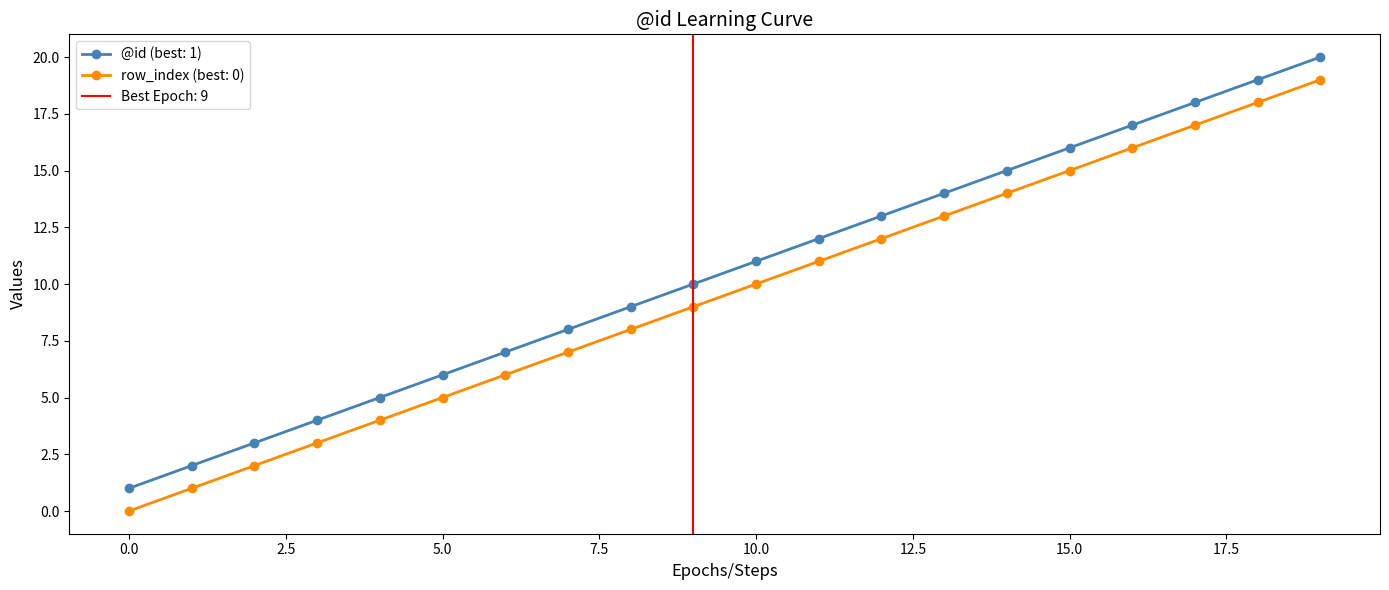

Is it true that row_index equals 5 at 18?

False